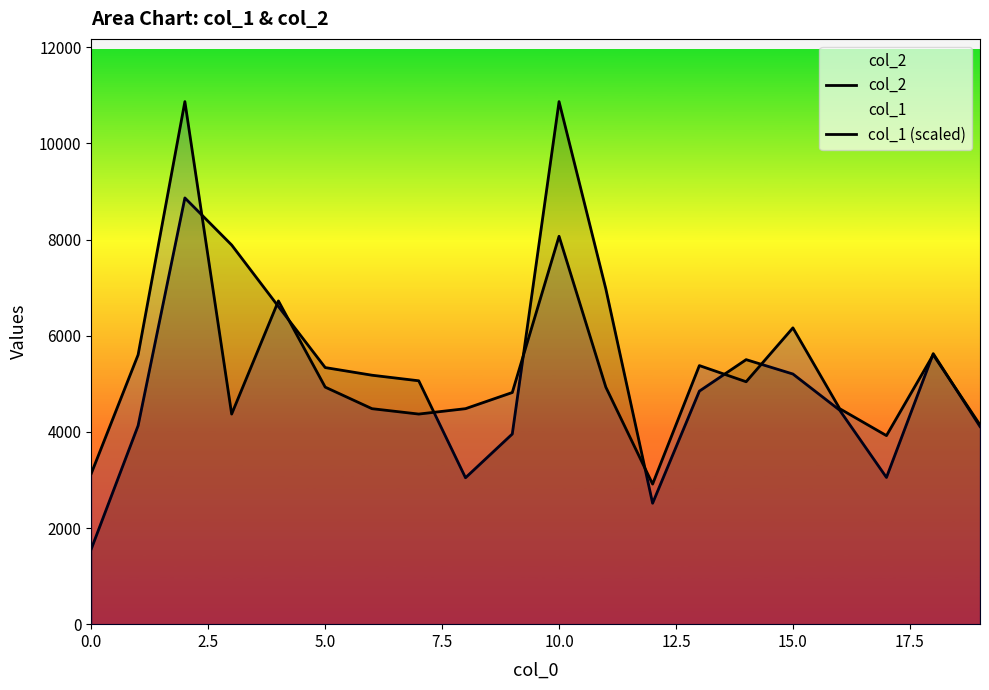

Reading left to right, list all the values displayed in this chart.

col_2: 1568.0	4130.0	8867.0	7888.0	6608.0	5338.0	5179.0	5063.0	3046.0	3956.0	10871.0	6975.0	2516.0	4848.0	5503.0	5204.0	4451.0	3052.0	5628.0	4111.0
col_1 (scaled): 3138.0	5603.6	10871.0	4370.8	6724.3	4931.2	4482.9	4370.8	4482.9	4819.1	8069.2	4931.2	2913.9	5379.5	5043.2	6164.0	4482.9	3922.5	5603.6	4146.7